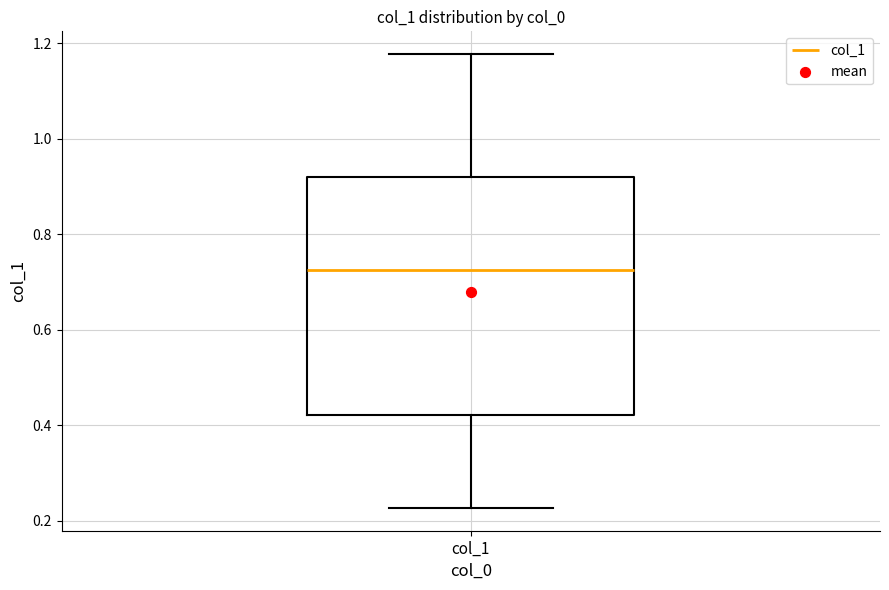

Read this box plot against the y-axis: the position of the median line, the range covered by the box, and the ends of both whiskers. The values are not printed on the chart, so give them approximately, as read against the axis.

median 0.72, box 0.42 to 0.92, whiskers 0.22 to 1.18